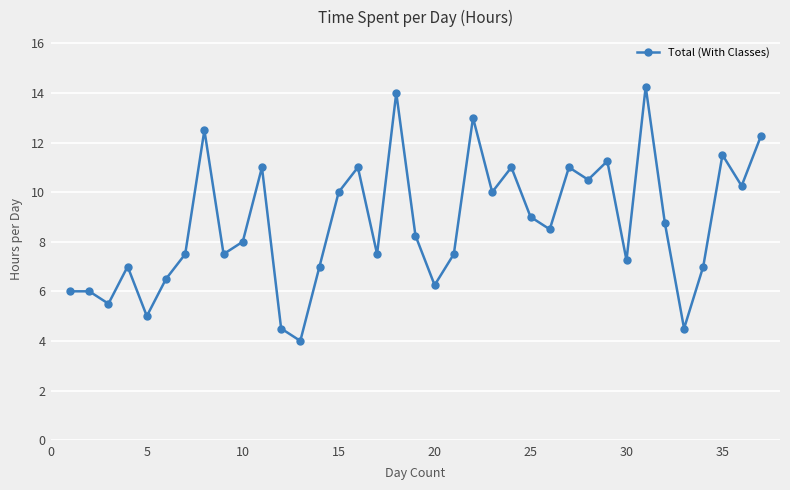

What is the smallest value displayed?

4.0